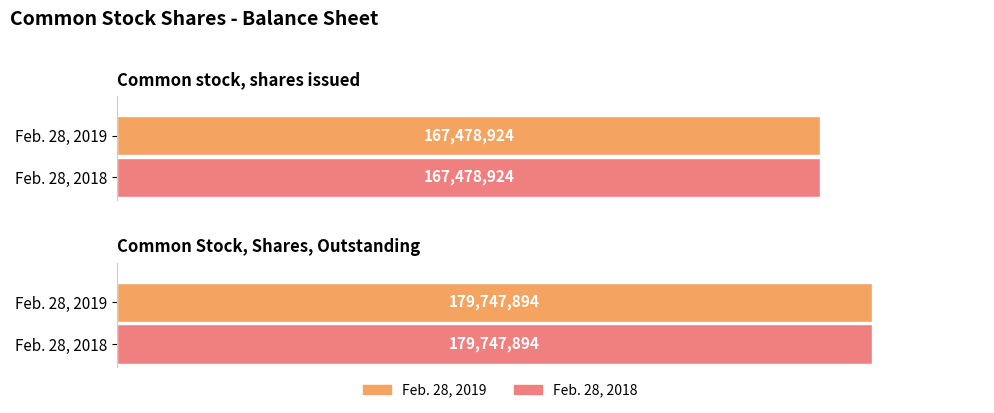

What is the sum of all Feb. 28, 2018 values?

347226818